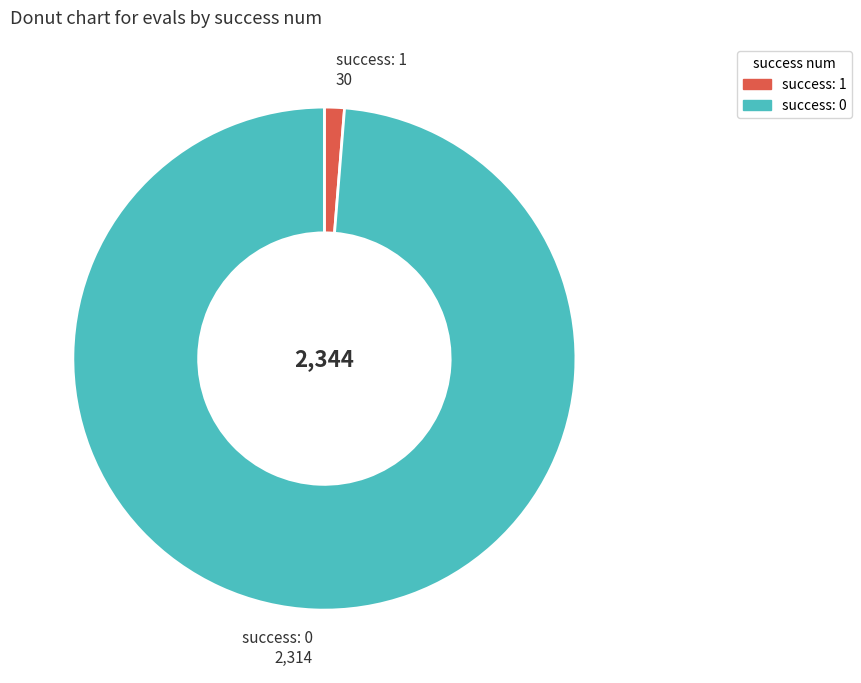

Does any single category account for the majority?

Yes